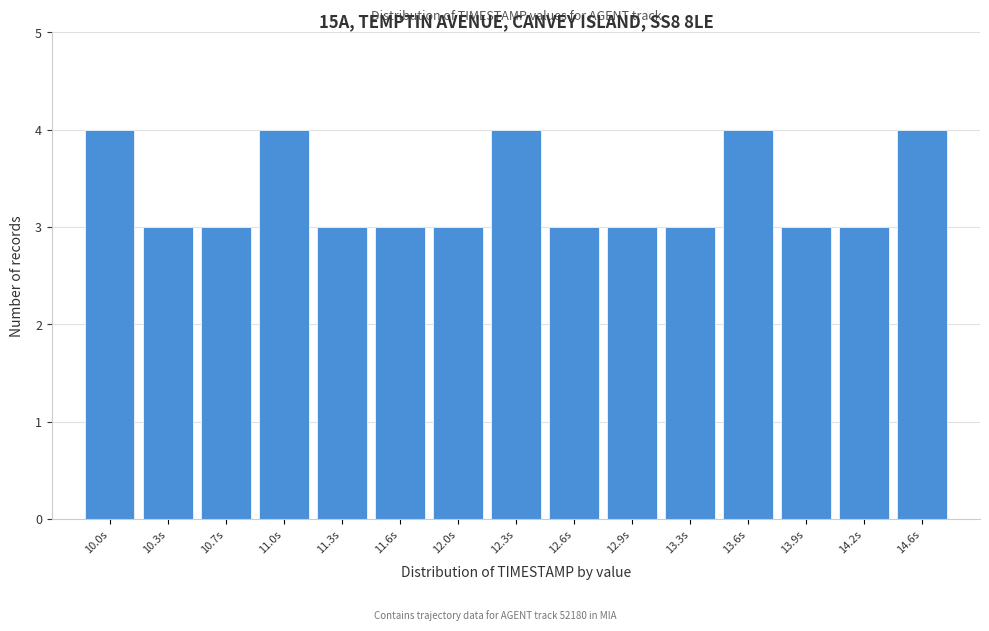

Reading left to right, transcribe all the data shown in this chart.

10.0s=4	10.3s=3	10.7s=3	11.0s=4	11.3s=3	11.6s=3	12.0s=3	12.3s=4	12.6s=3	12.9s=3	13.3s=3	13.6s=4	13.9s=3	14.2s=3	14.6s=4